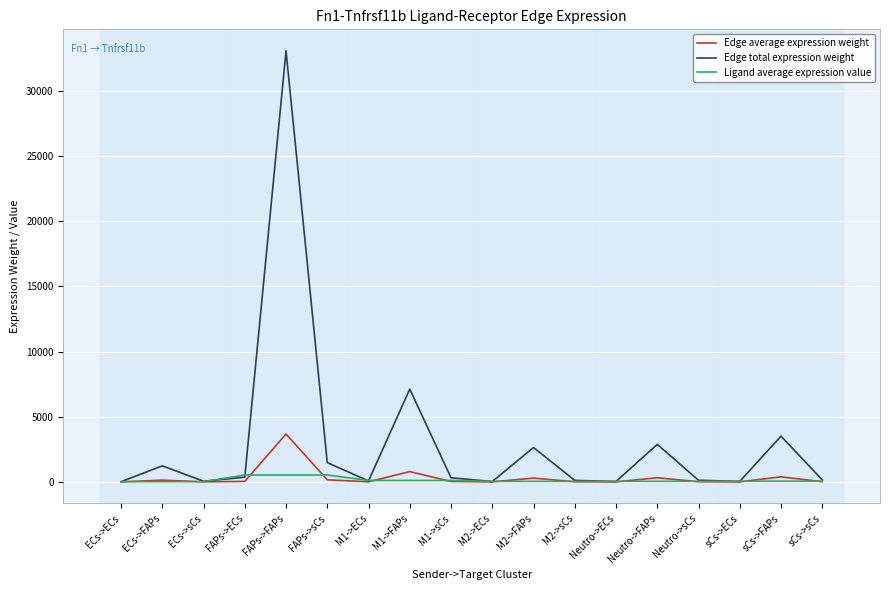

What position from the left is Neutro->sCs?

15